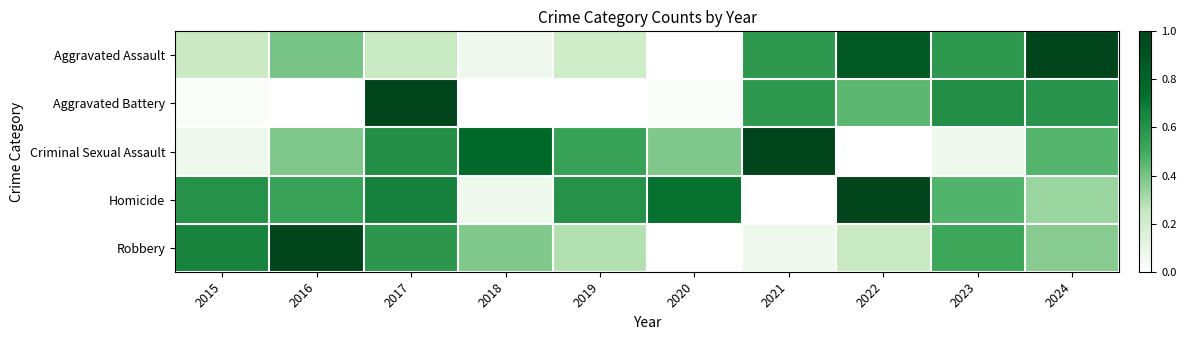

At which category is the sum across all series the highest?

2017